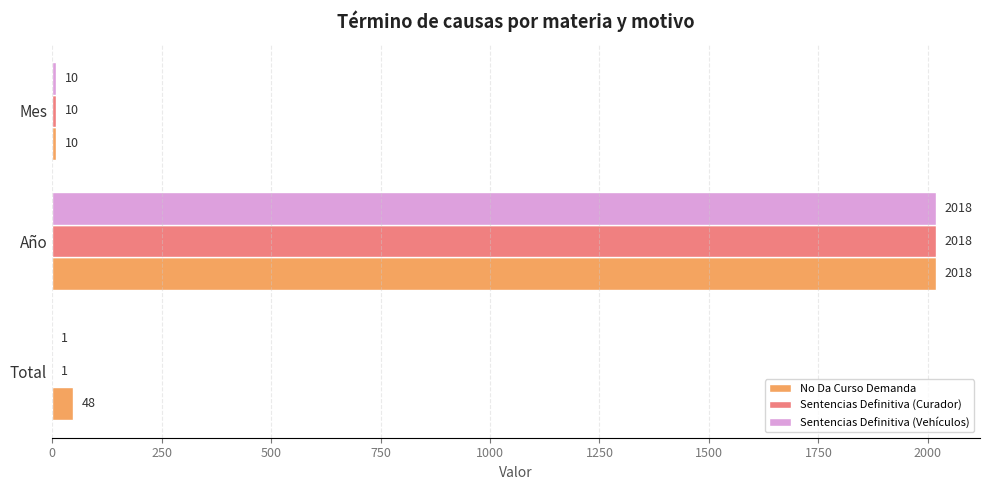

What is the average value of the Sentencias Definitiva (Curador) series?

676